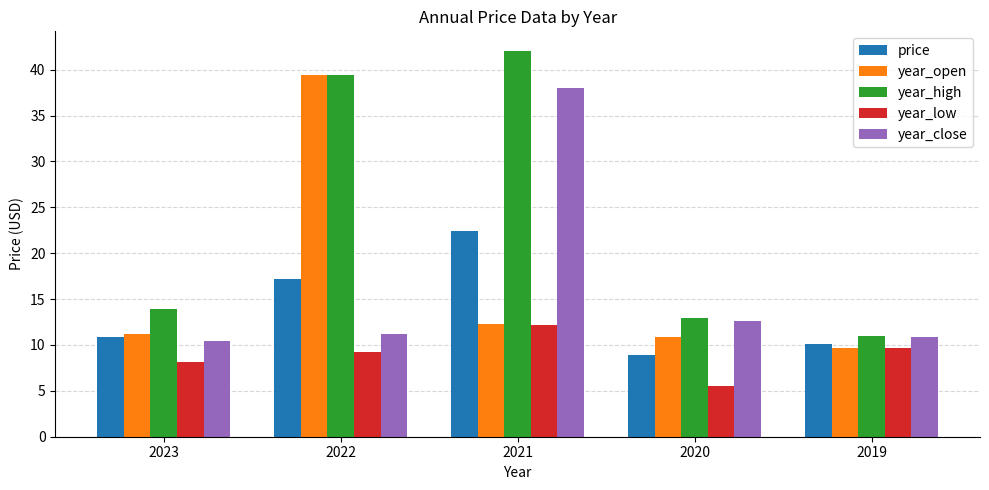

At which label does year_low reach its peak?

2021